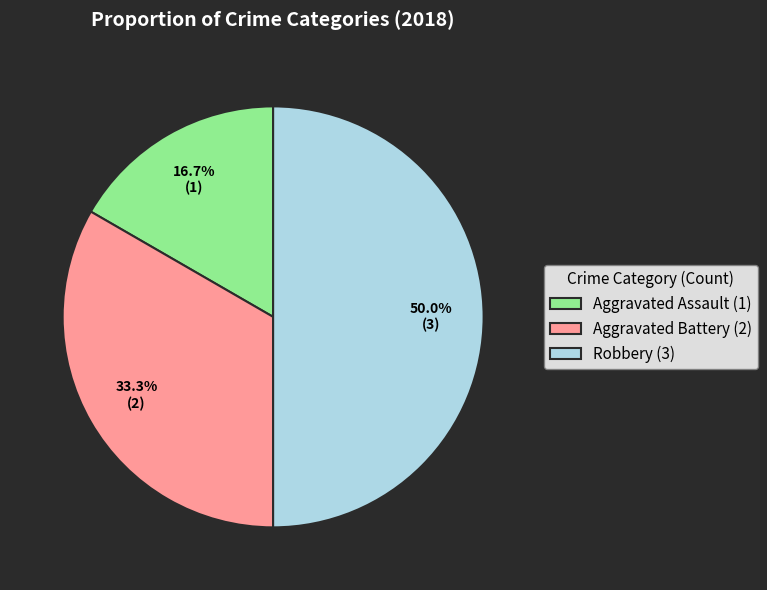

The Aggravated Assault slice represents 22% of the pie. True or false?

False